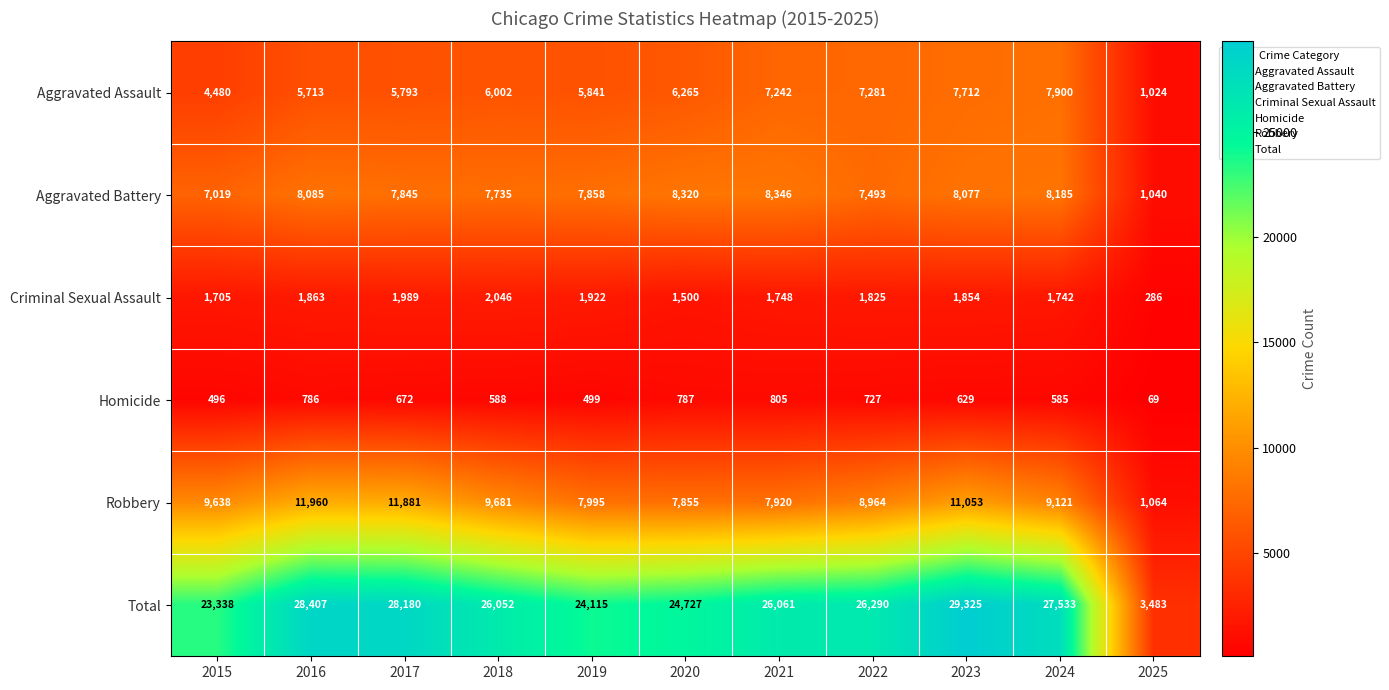

The Total series shows 10796 at 2022. True or false?

False